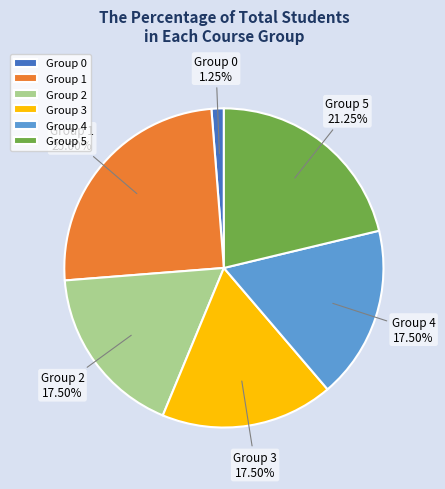

Is the sum of Group 2 and Group 1 greater than half?

No